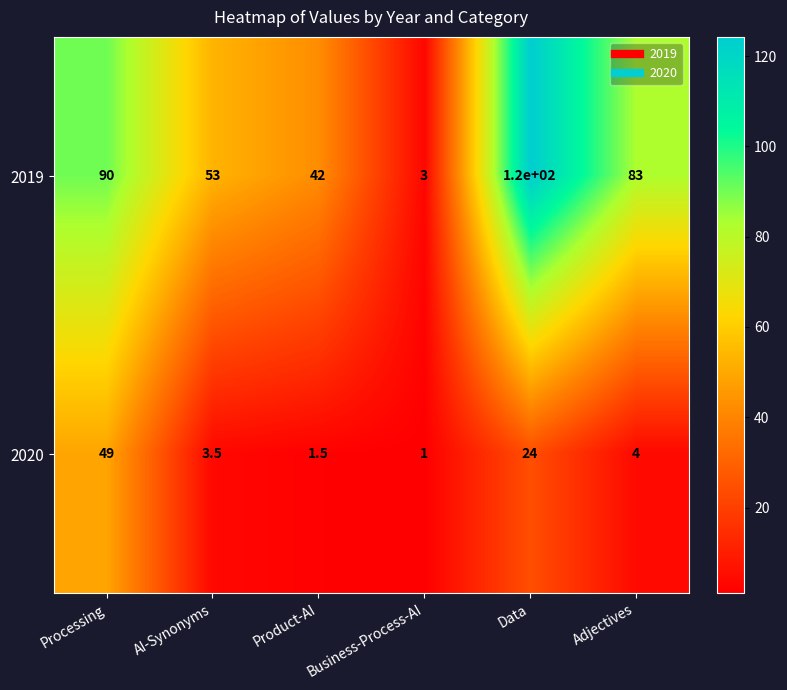

The 2020 series shows 24.0 at Data. True or false?

True